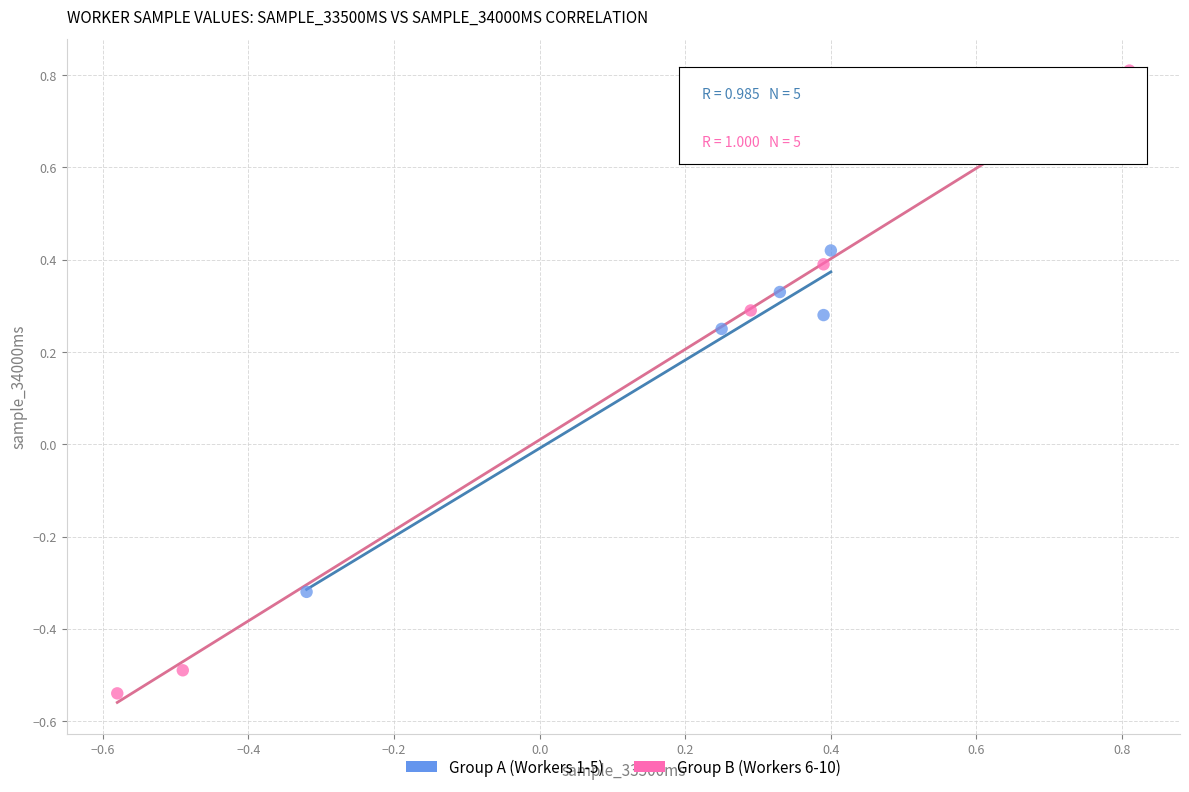

Which series reaches the maximum Y coordinate?

Group B (Workers 6-10)